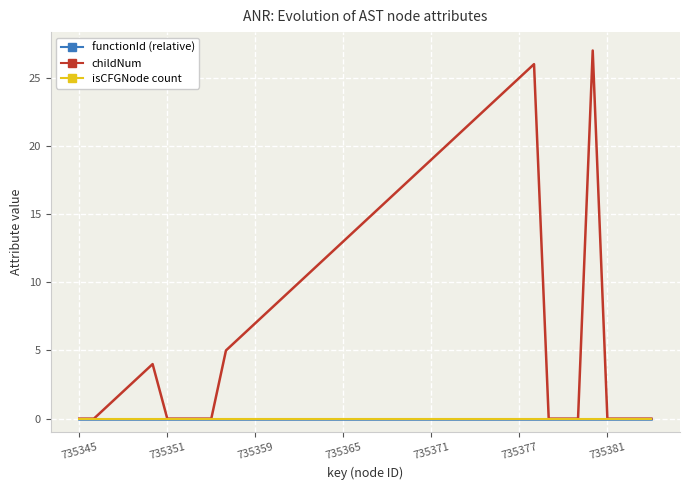

How many lines are shown in the chart?

3